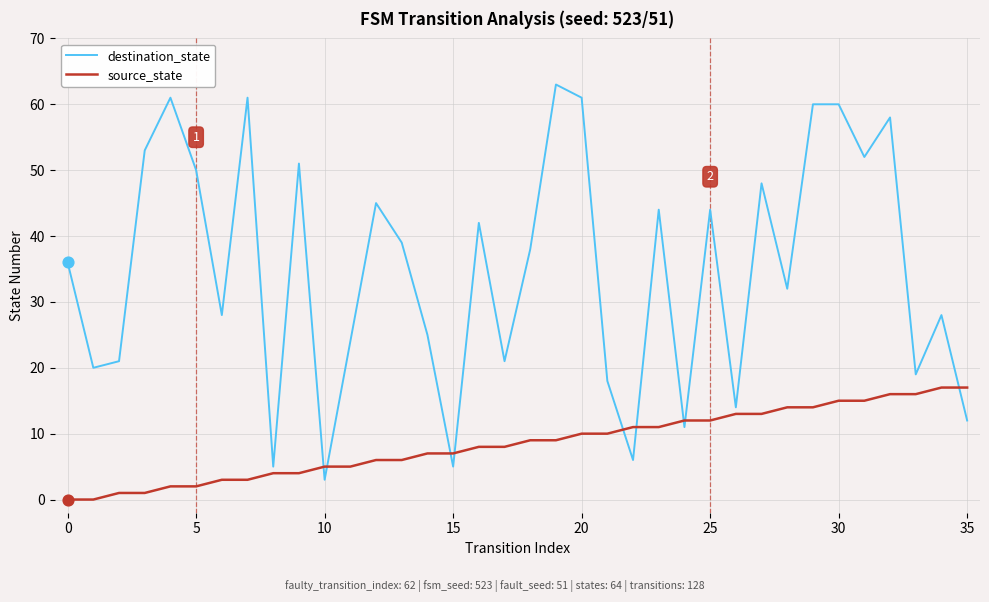

Which series has the widest spread of values?

destination_state